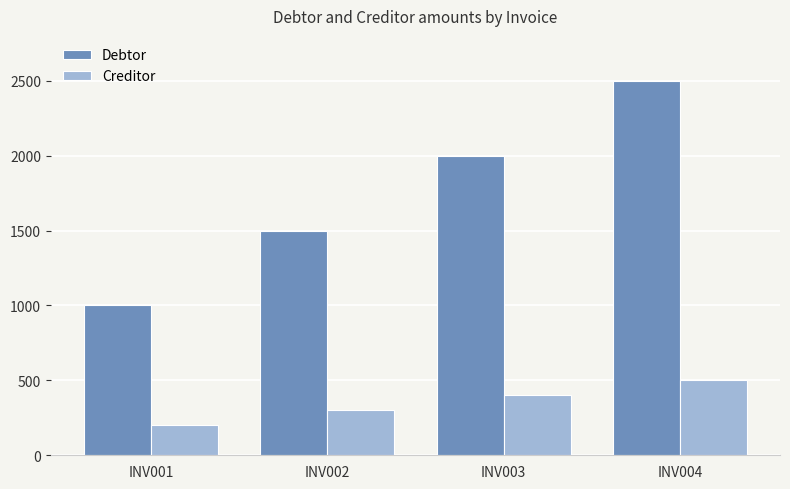

Rank the series by their maximum value, from lowest to highest.

Creditor, Debtor